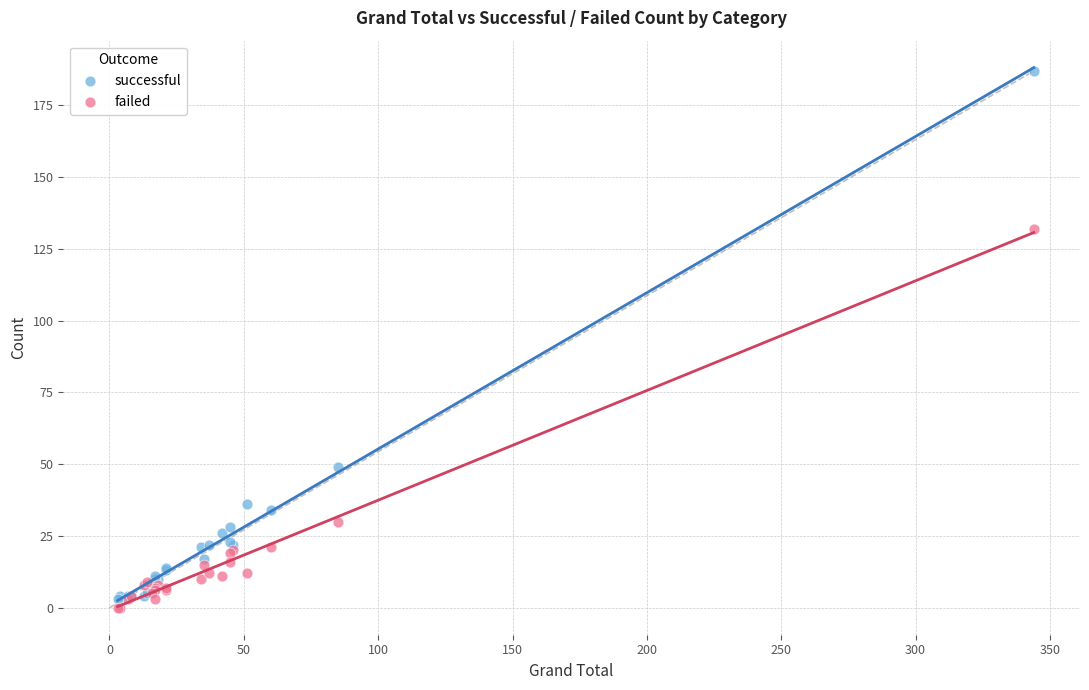

Which series reaches the maximum Y coordinate?

successful